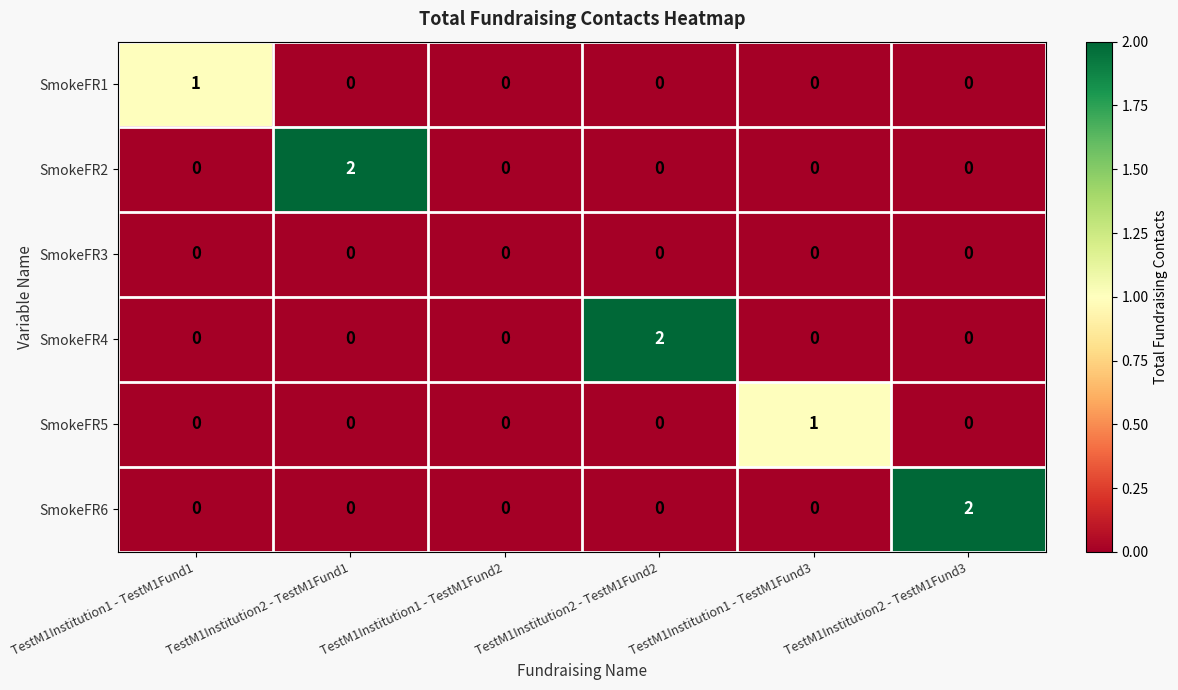

At which label does SmokeFR4 reach its peak?

TestM1Institution2 - TestM1Fund2